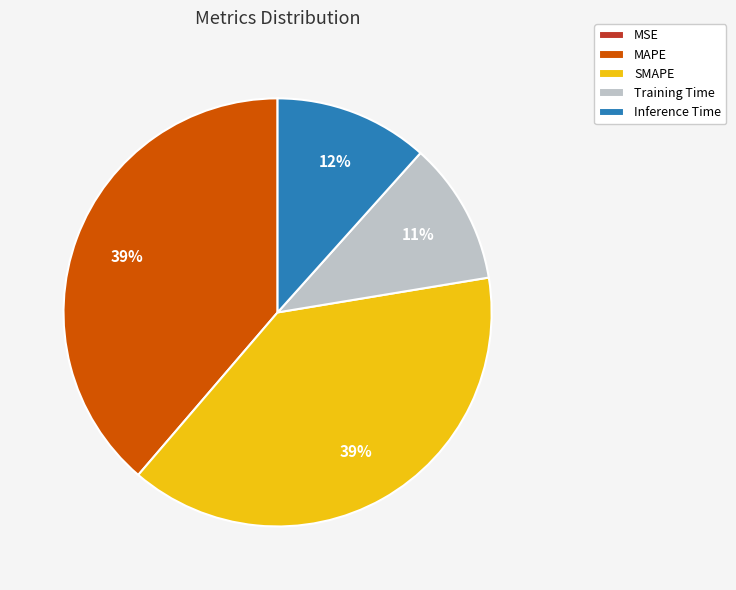

The Inference Time slice represents 12% of the pie. True or false?

True